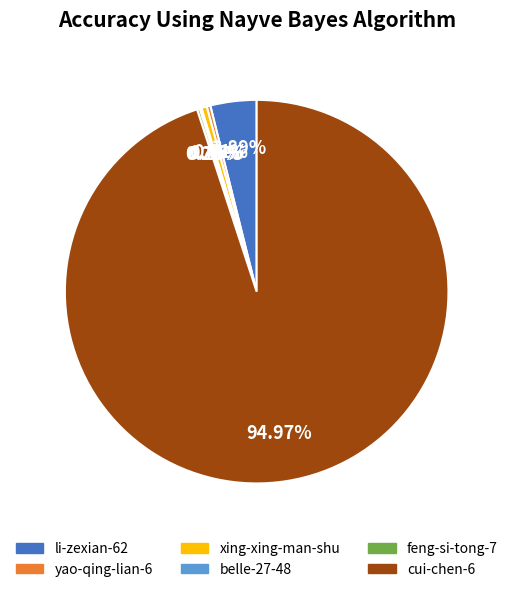

Is there a majority slice in this chart?

Yes